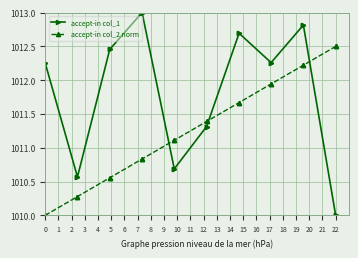

How many series are shown in this chart?

2